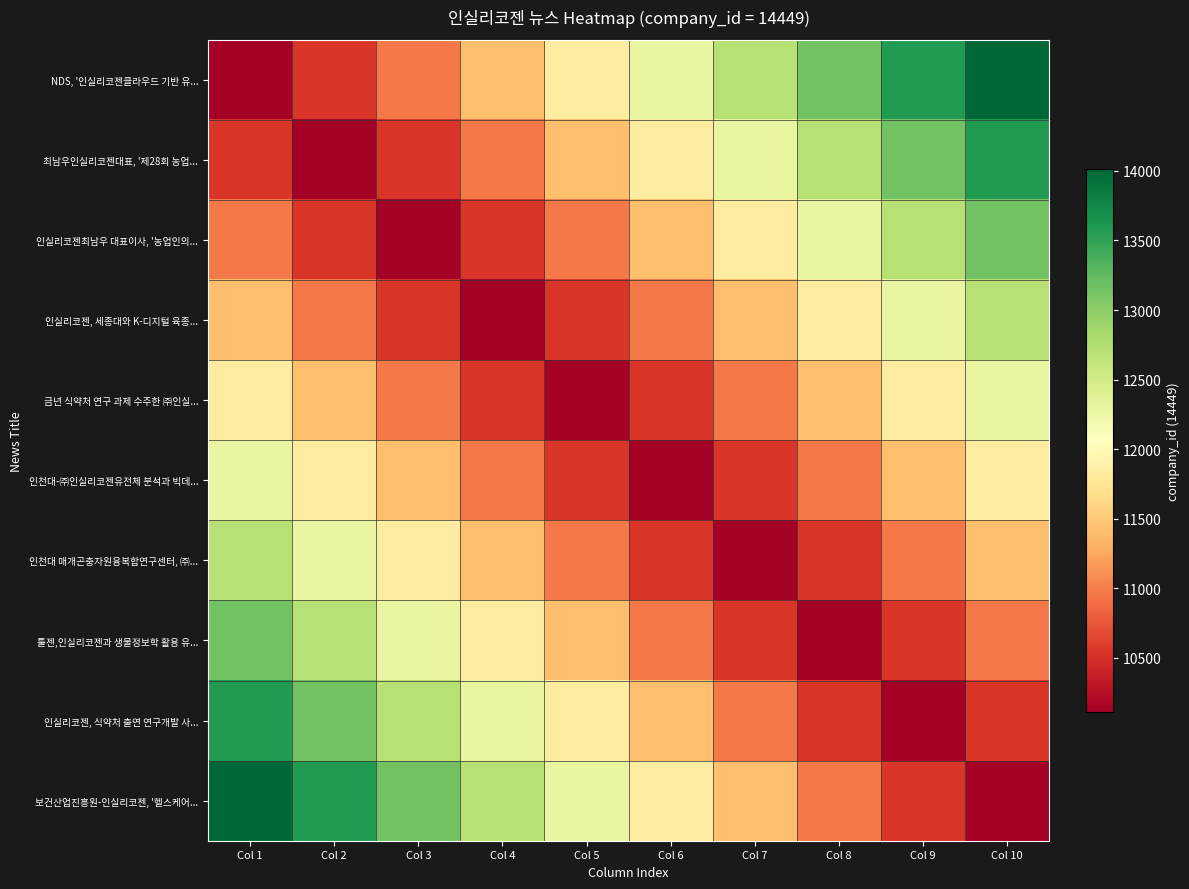

At which category is the sum across all series the highest?

Col 1